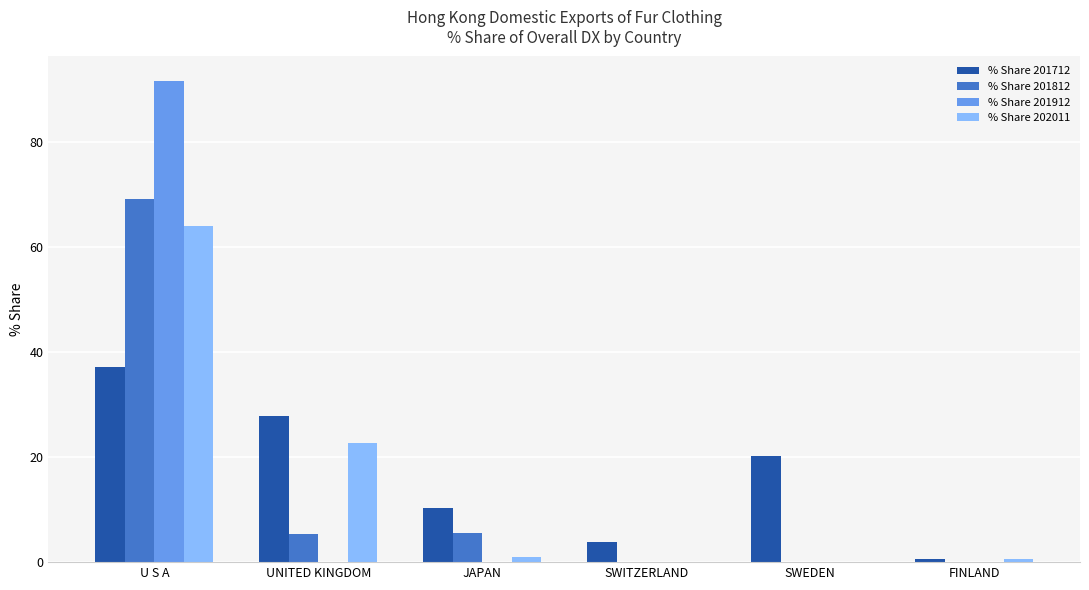

Is the value of % Share 202011 at SWITZERLAND greater than the value of % Share 201912 at U S A?

No